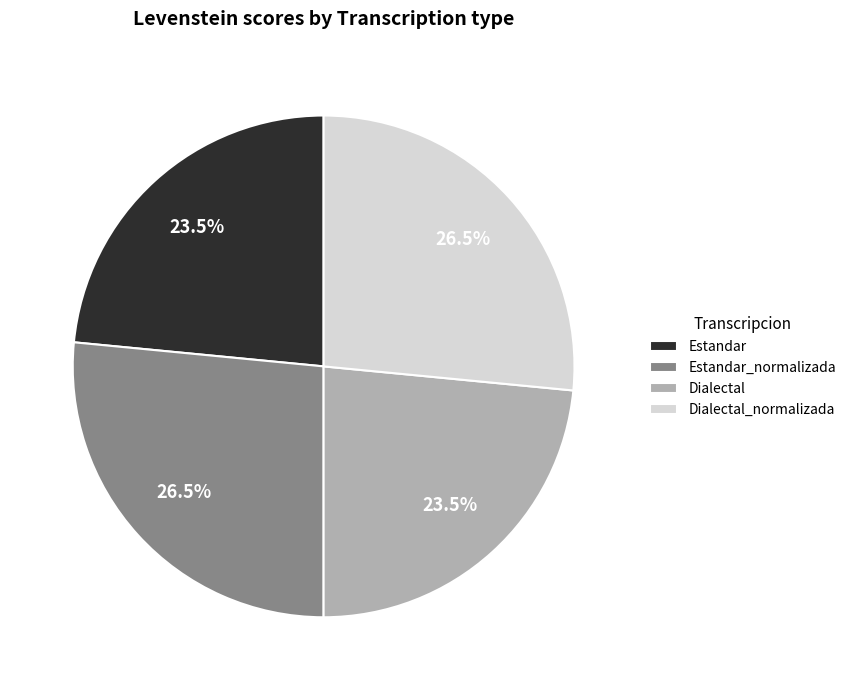

To the nearest percent, what is the difference between the largest and smallest slice percentages?

3%